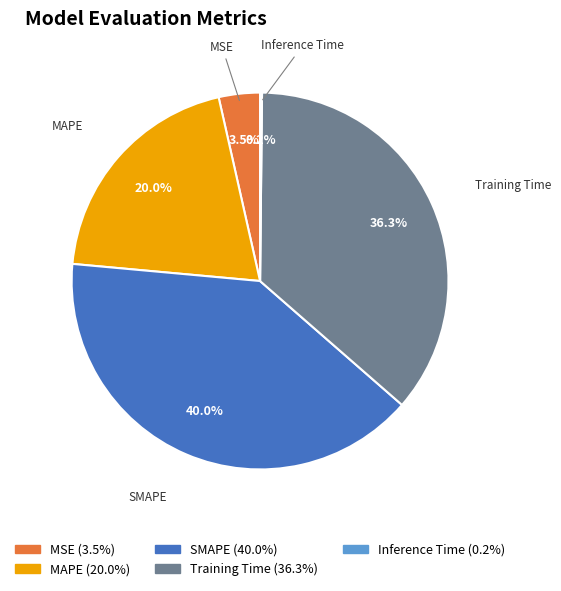

To the nearest percent, what is the combined percentage of SMAPE and MAPE?

60%